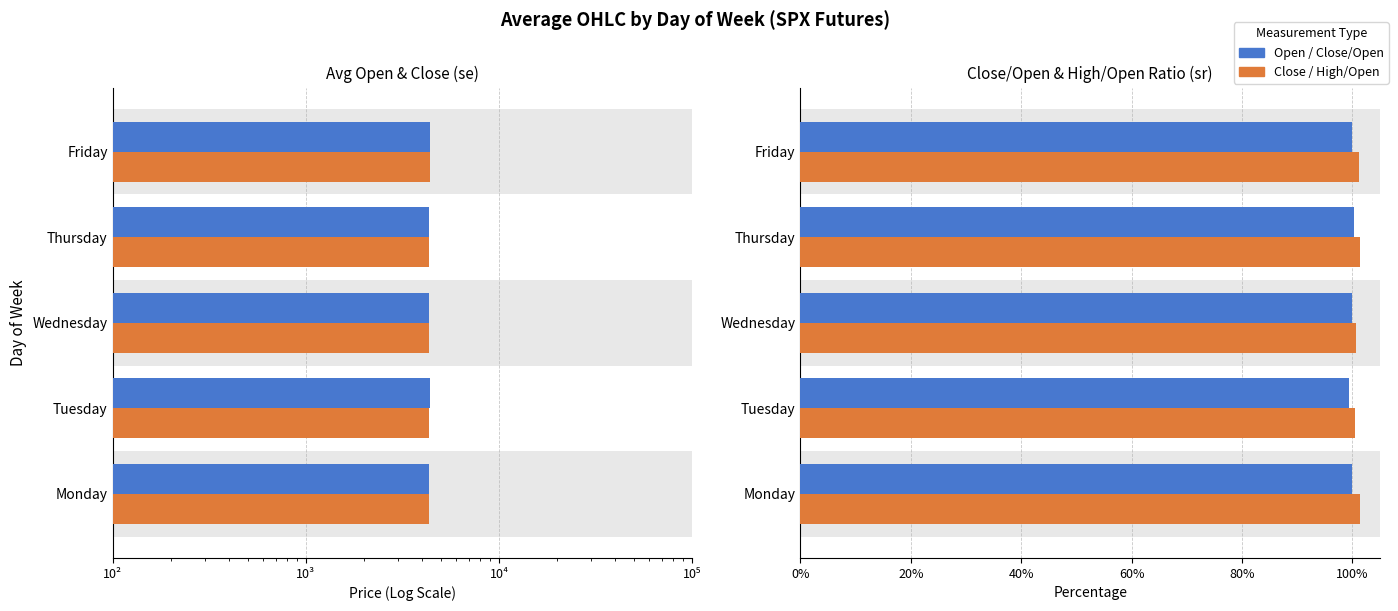

Is the value of Close/Open at Monday greater than the value of Close at Tuesday?

No